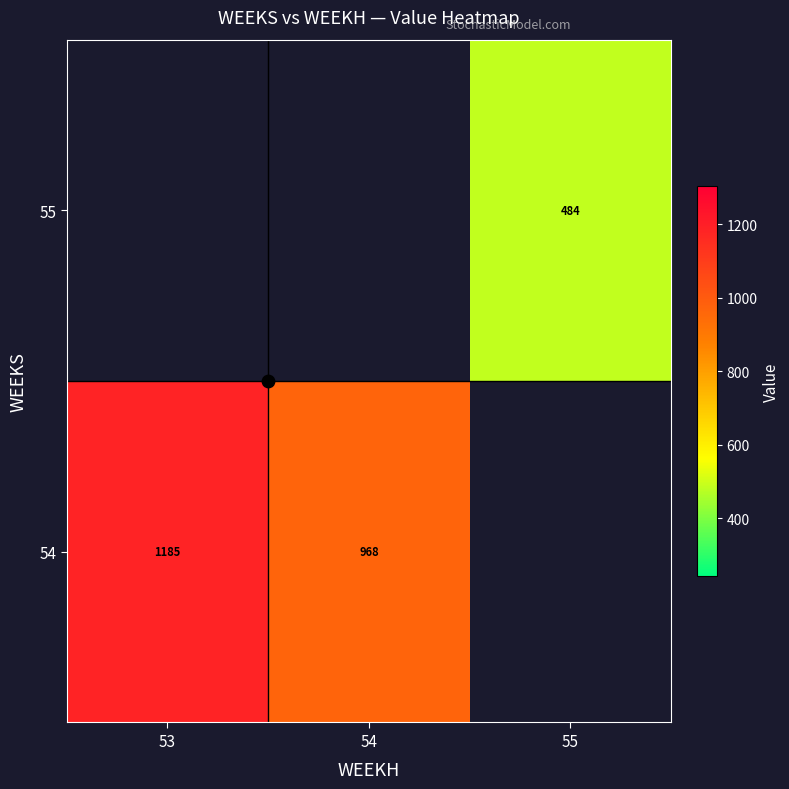

What is the minimum value shown in the chart?

483.8